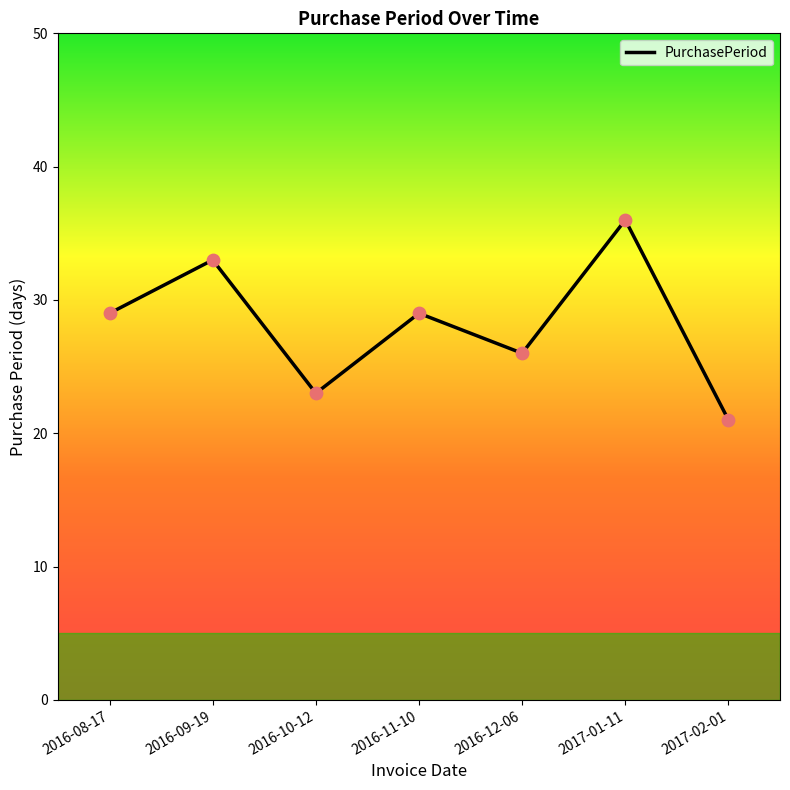

What is the ratio of the value at 2017-02-01 to the value at 2016-11-10?

0.7